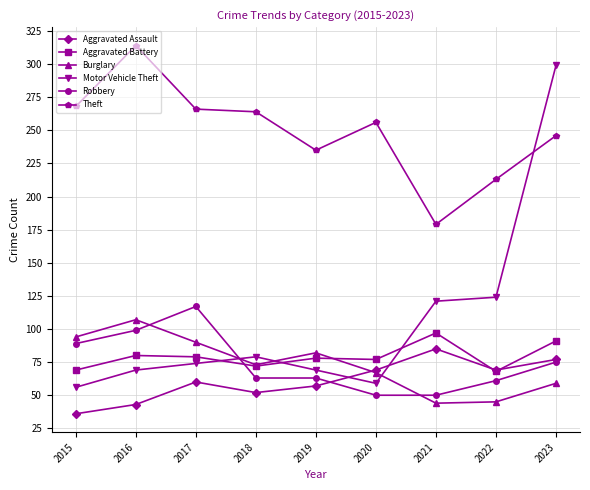

What are all the series names shown in the legend?

Aggravated Assault, Aggravated Battery, Burglary, Motor Vehicle Theft, Robbery, Theft